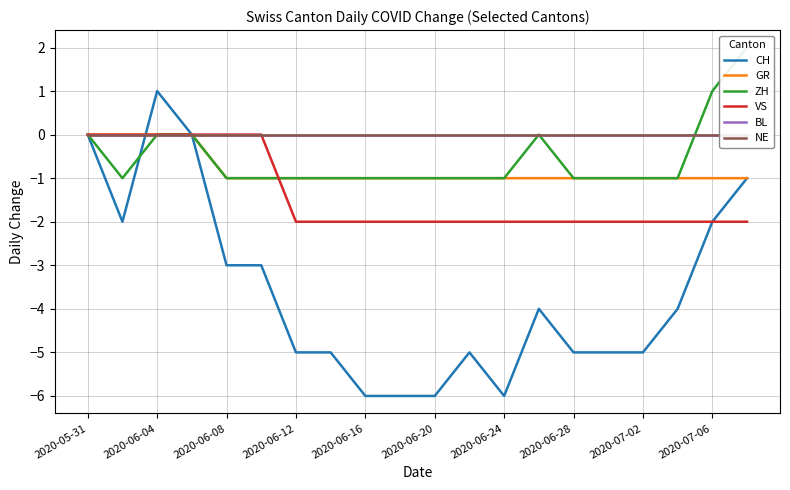

What are all the series names shown in the legend?

CH, GR, ZH, VS, BL, NE